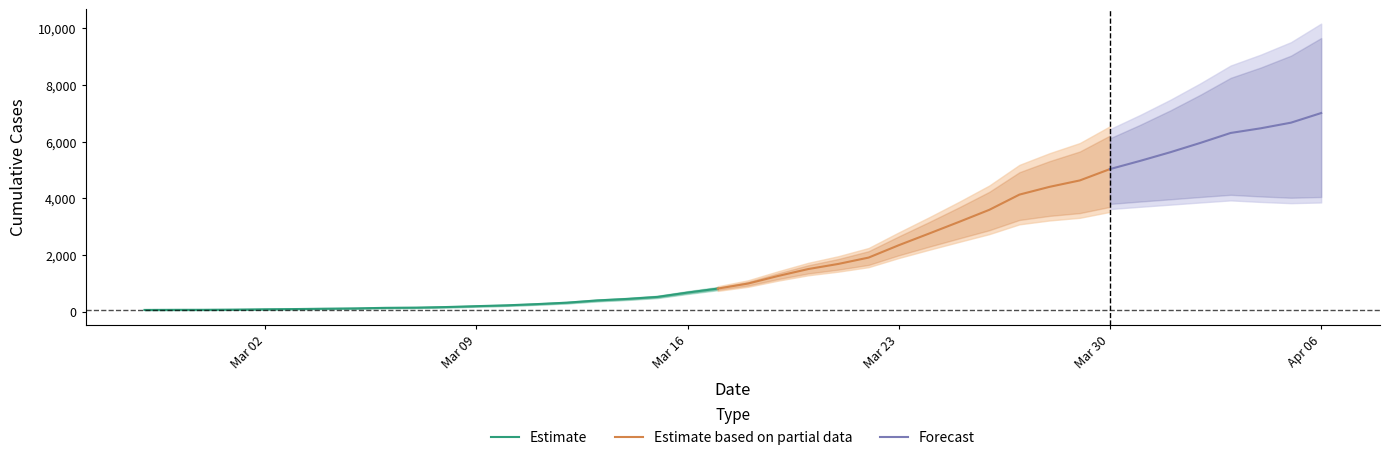

Read the value at 2020-02-28.

68